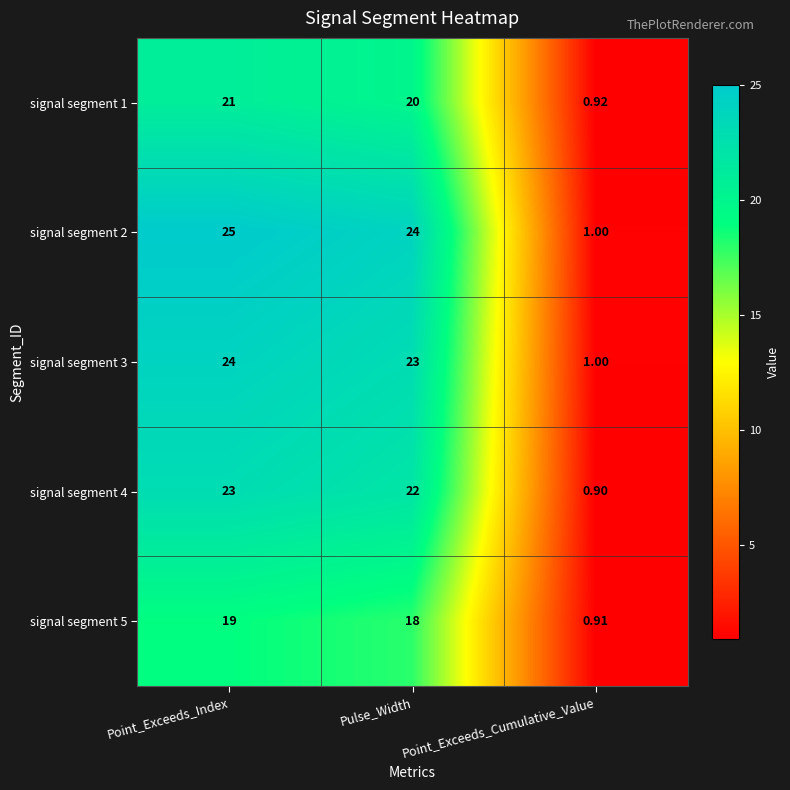

Is the value of signal segment 1 at Point_Exceeds_Cumulative_Value greater than the value of signal segment 4 at Point_Exceeds_Index?

No